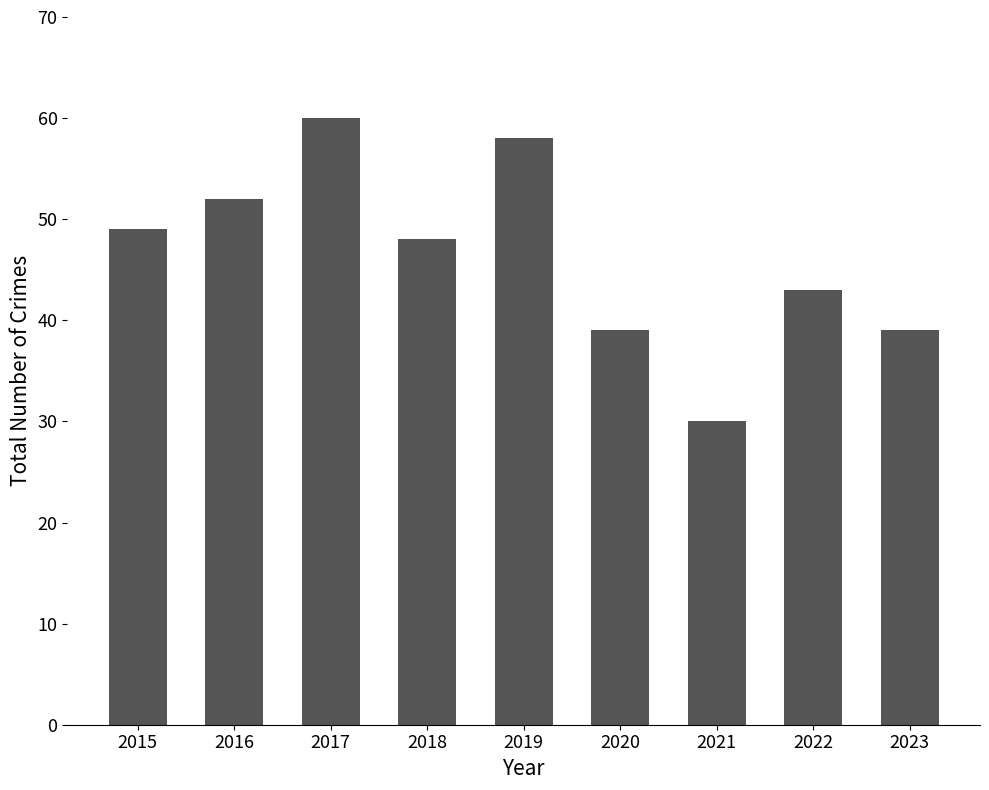

Where is the data nearest to the value 45?

2022